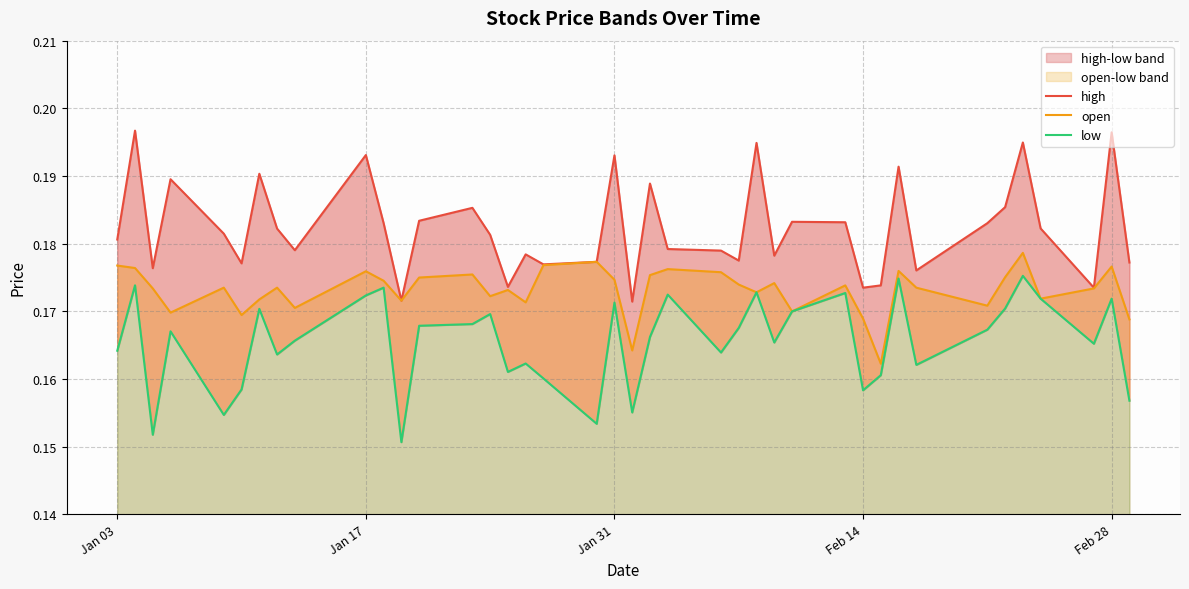

How many lines are shown in the chart?

3